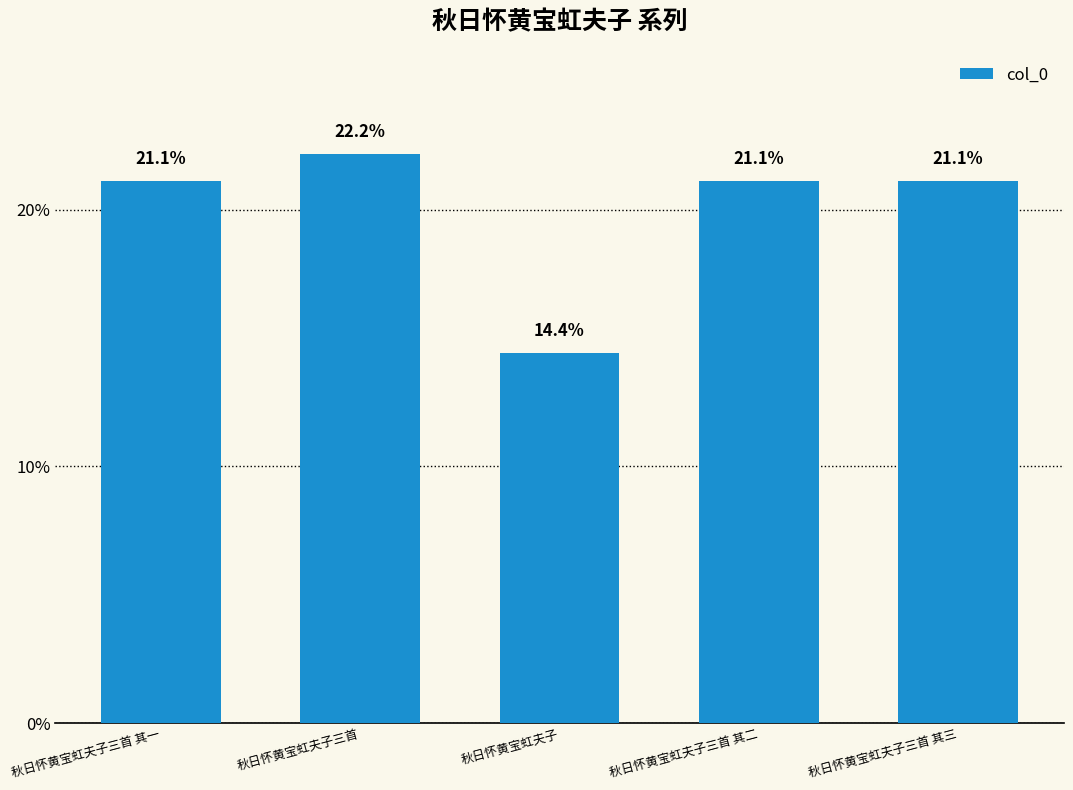

Which category has the lowest value across all series?

秋日怀黄宝虹夫子